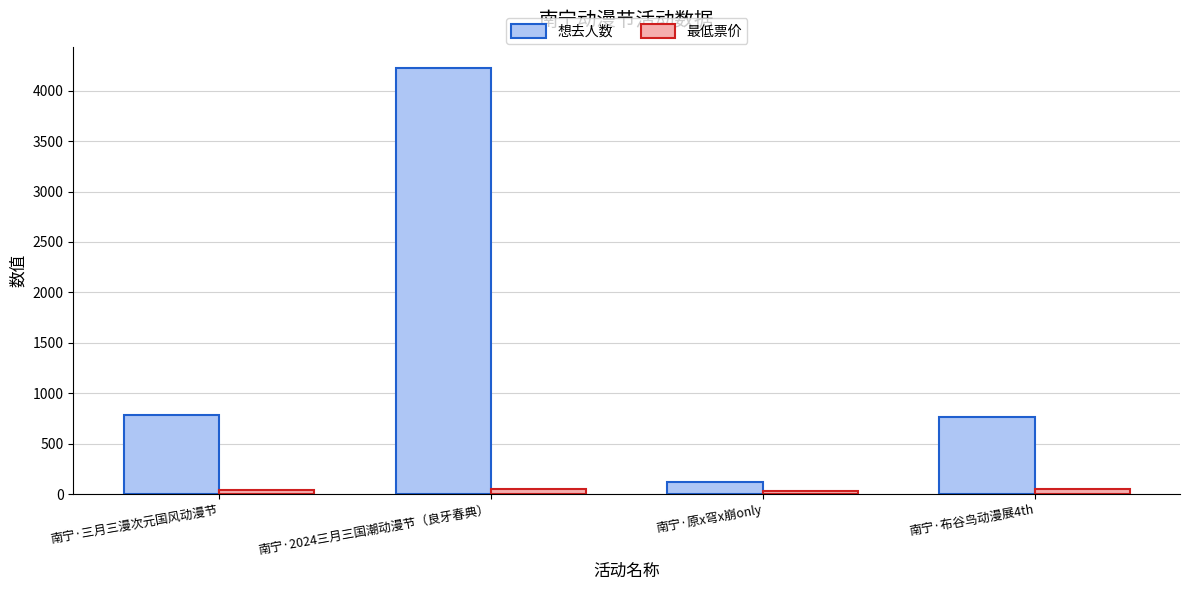

At 南宁·原x穹x崩only, list the series in order from largest to smallest.

想去人数, 最低票价